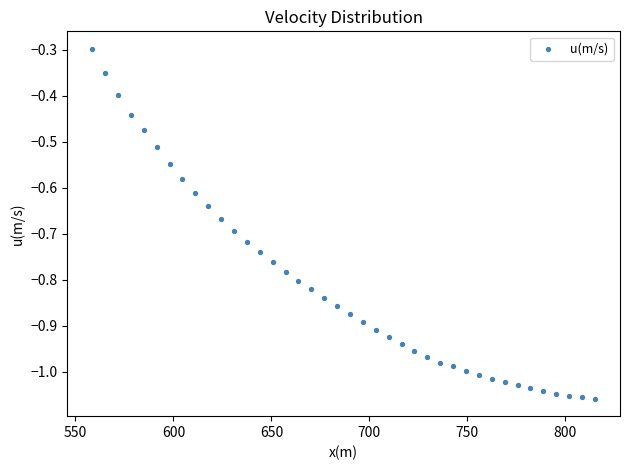

What is the range of Y values (max minus min)?

0.8